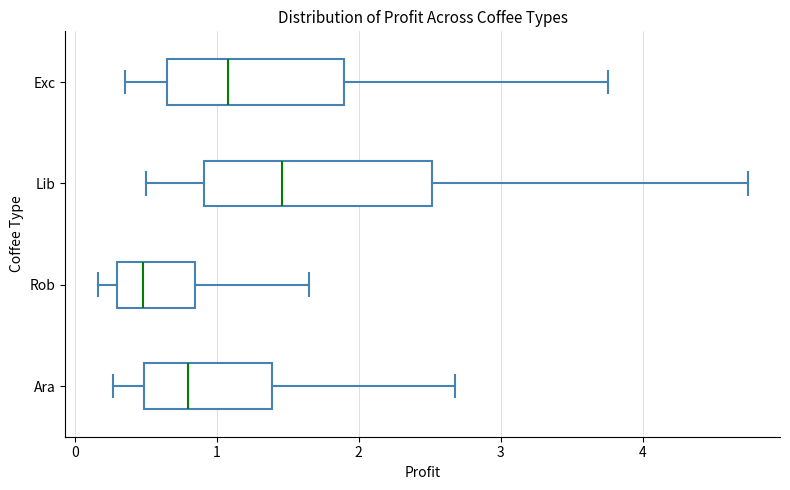

Which box's median line is the furthest to the left?

Rob